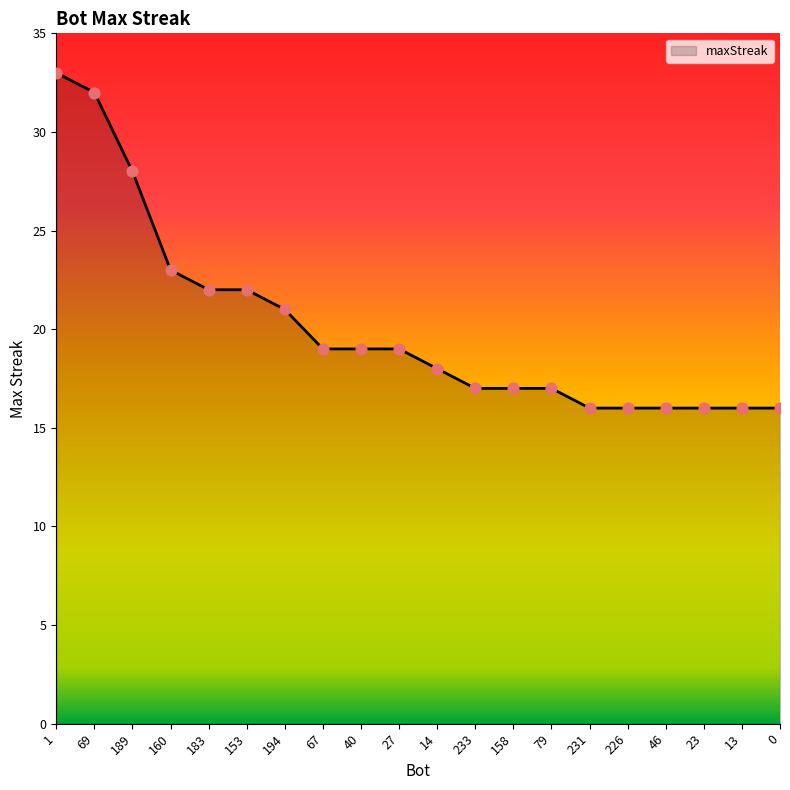

Which has a higher value, 194 or 27?

194